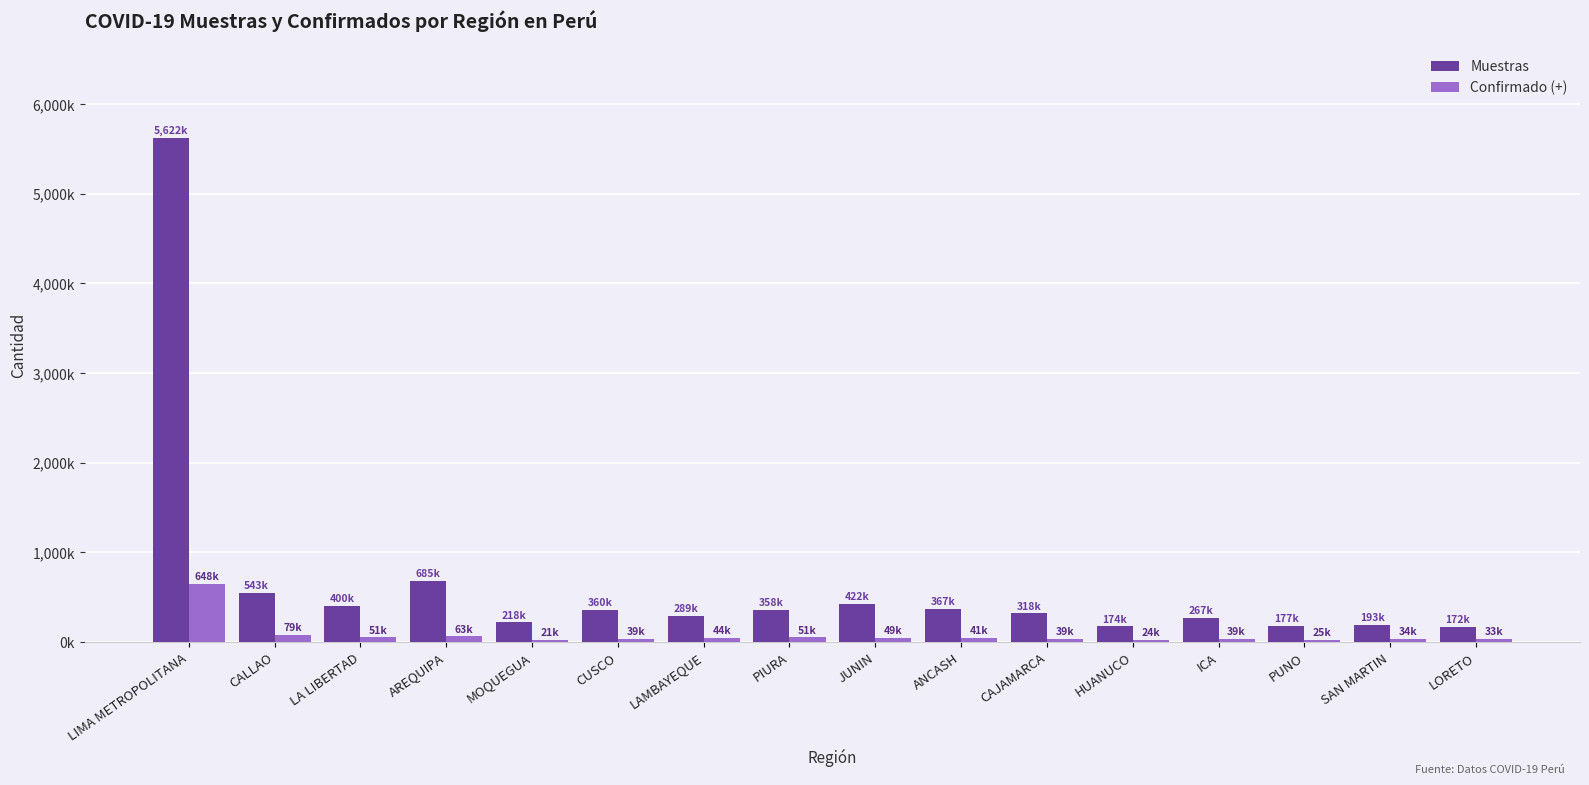

Which category has the highest value across all series?

LIMA METROPOLITANA